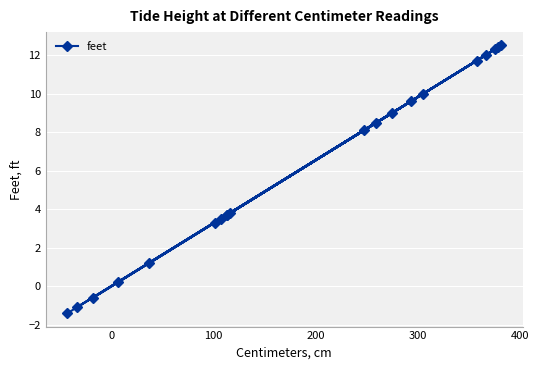

How many values are below 8?

10